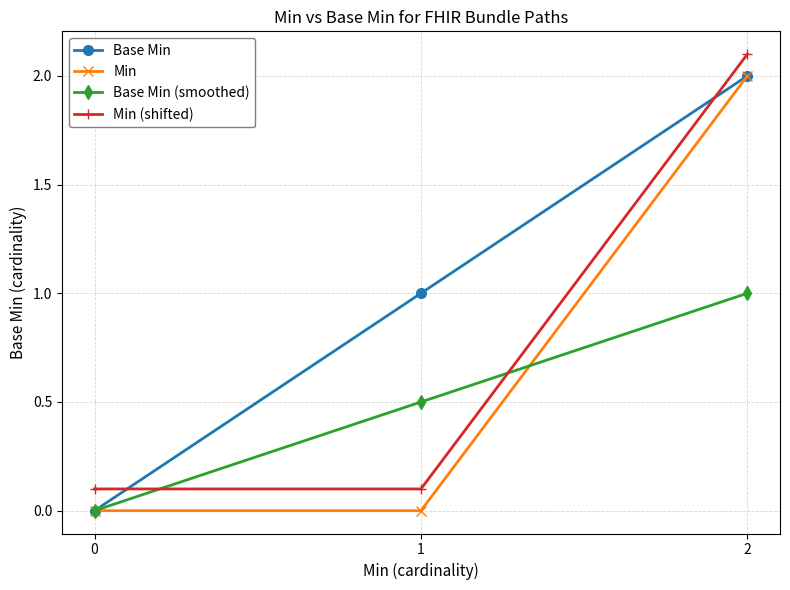

Reading left to right, what are all the values shown in this chart?

Base Min: 0.0	1.0	2.0
Min: 0.0	0.0	2.0
Base Min (smoothed): 0.0	0.5	1.0
Min (shifted): 0.1	0.1	2.1